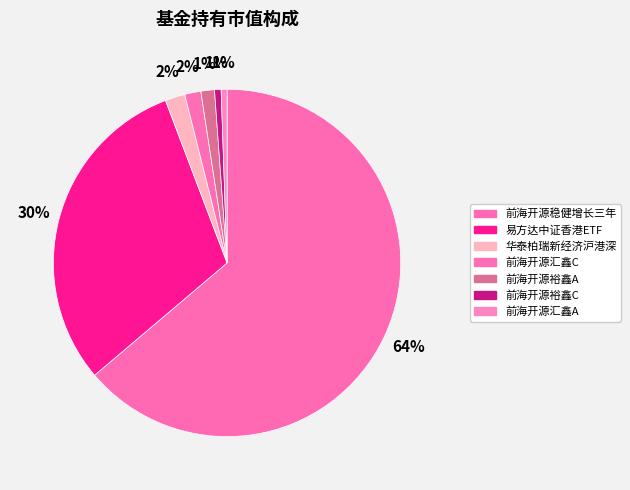

Rank the categories by value from highest to lowest.

前海开源稳健增长三年持有期混合, 易方达中证香港证券投资主题ETF, 华泰柏瑞新经济沪港深灵活配置混合, 前海开源沪港深汇鑫灵活配置混合C, 前海开源沪港深裕鑫灵活配置混合A, 前海开源沪港深裕鑫灵活配置混合C, 前海开源沪港深汇鑫灵活配置混合A